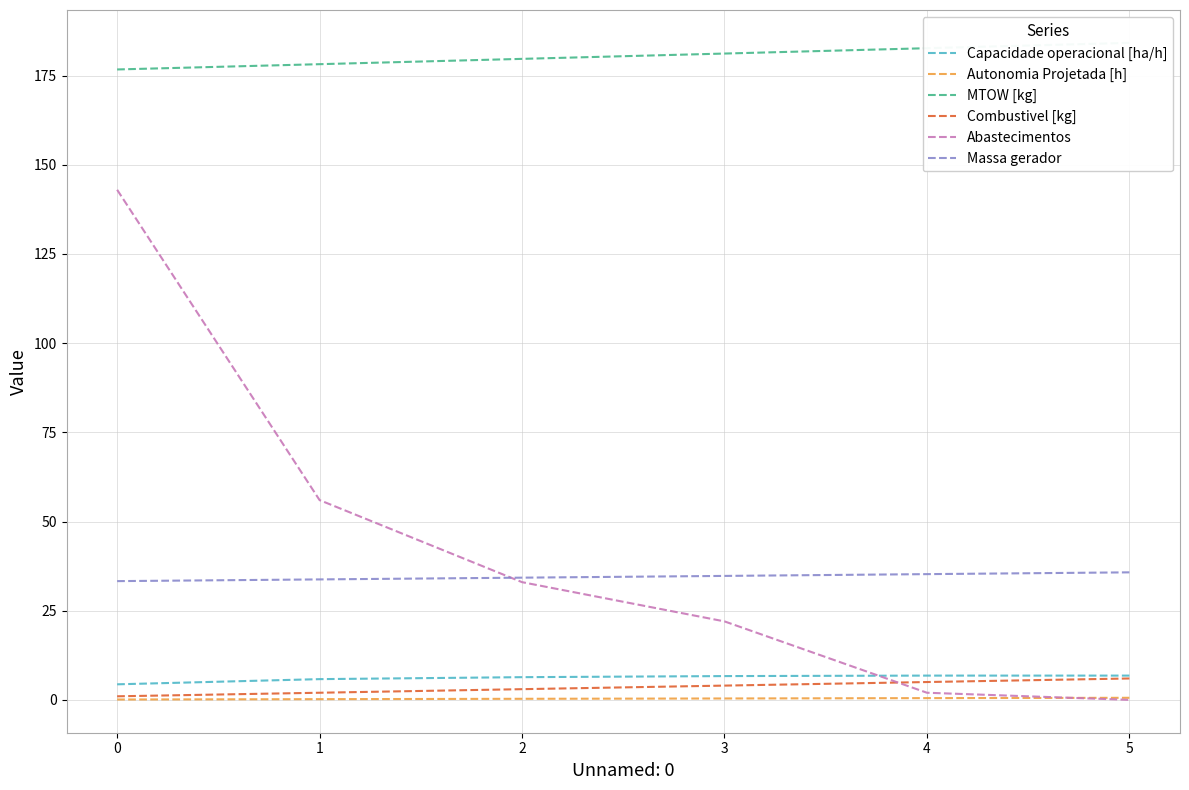

Does the chart display data point markers on the line(s)?

No